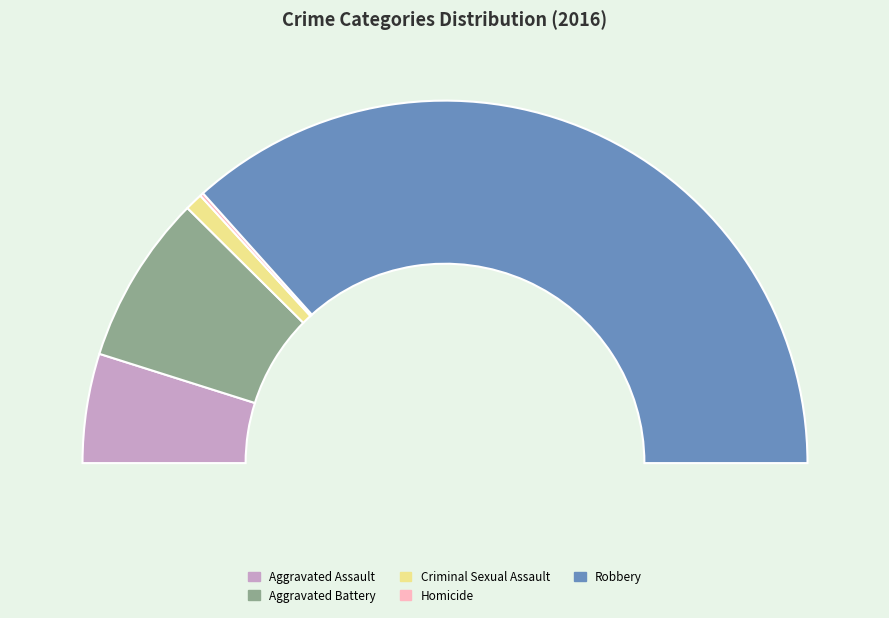

Do Aggravated Assault and Homicide together represent more than half of the pie?

No